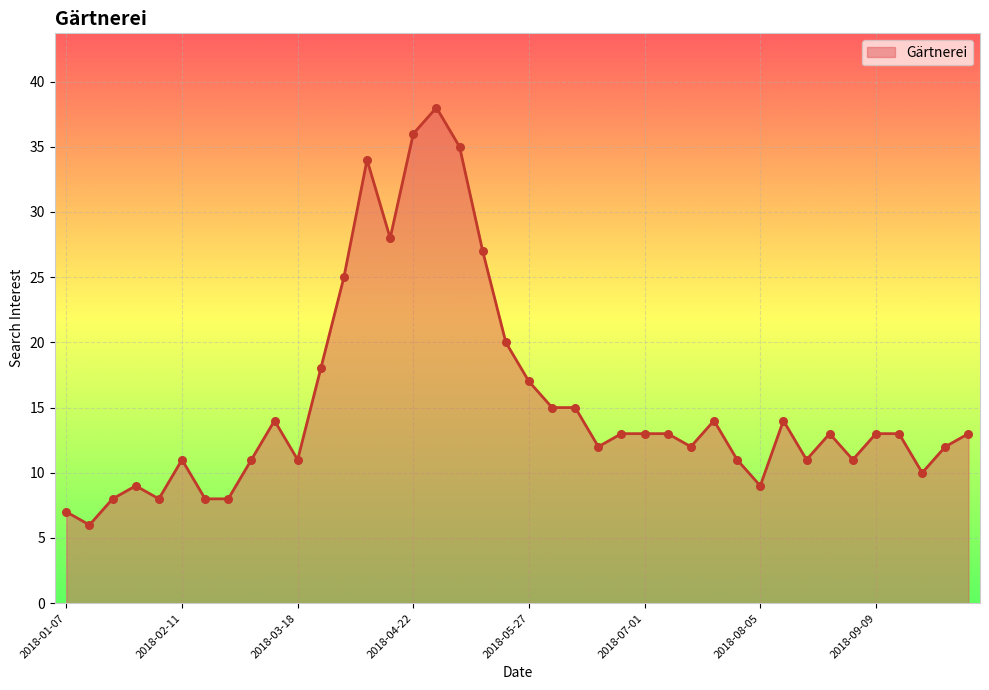

What is the greatest value displayed?

38